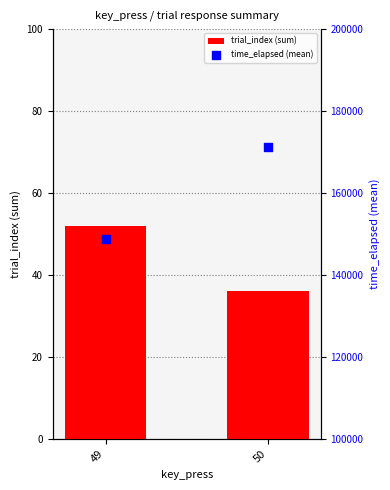

Which series reaches the maximum Y coordinate?

time_elapsed (mean)